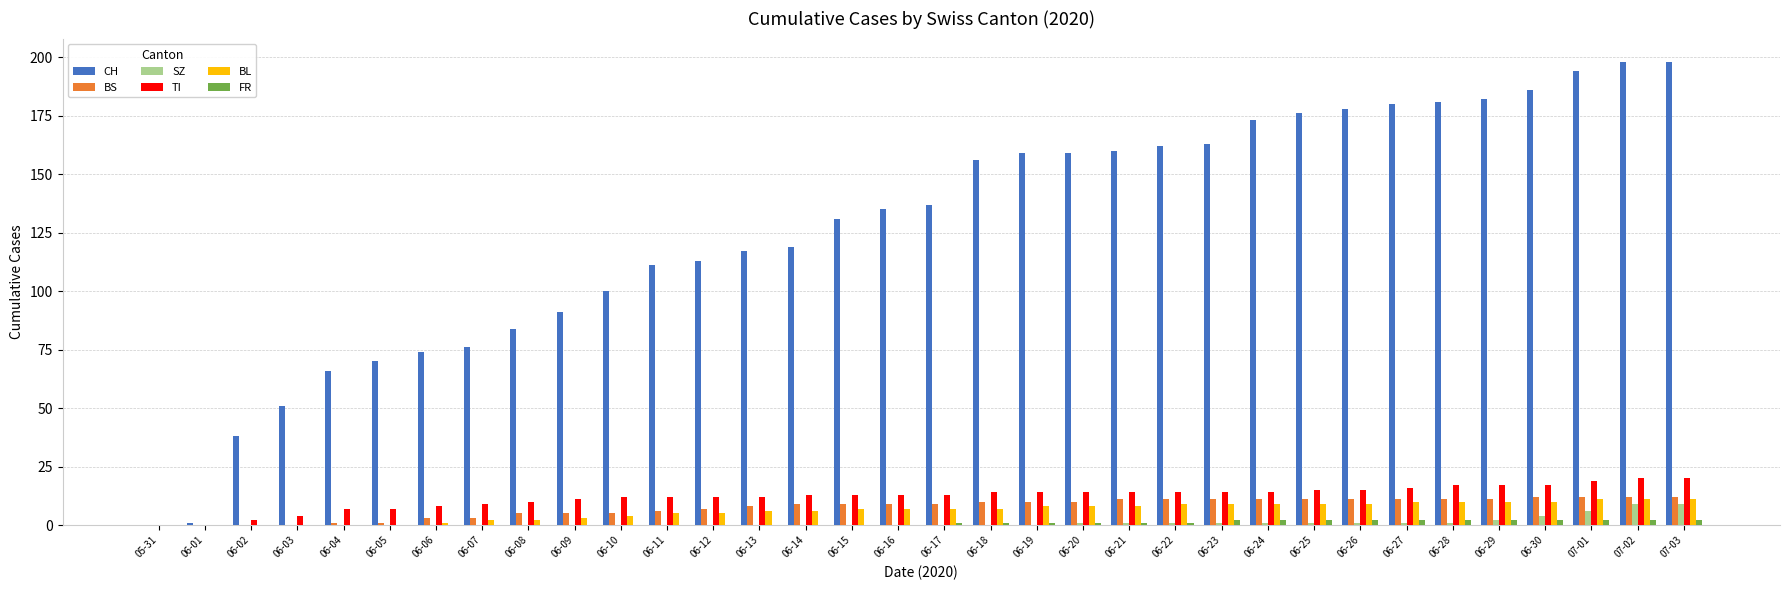

Between 06-13 and 06-19, which series saw the biggest shift?

CH